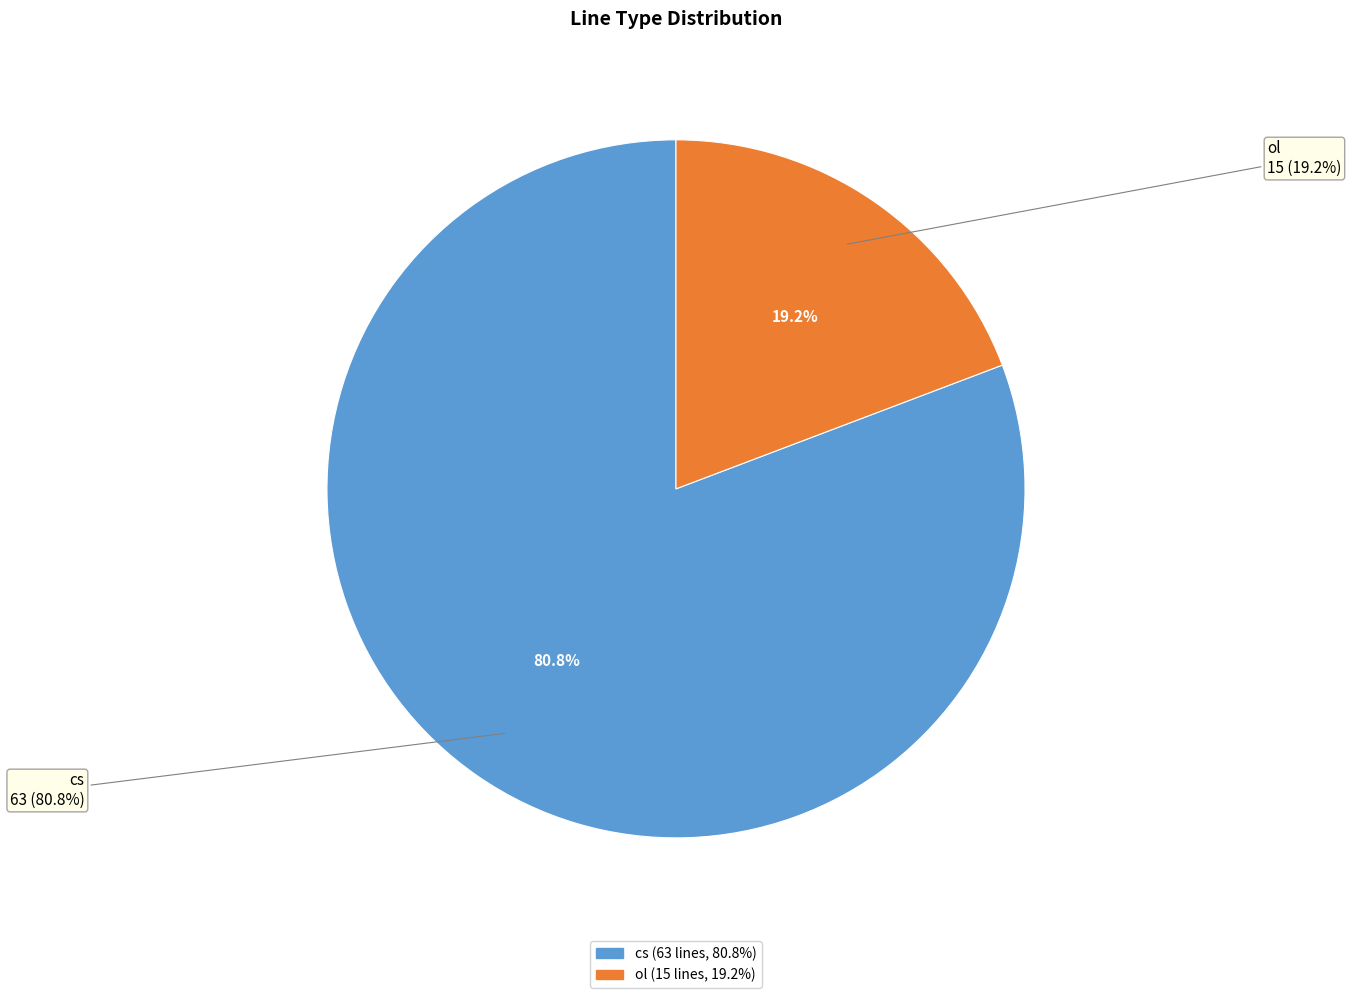

Is there a majority slice in this chart?

Yes